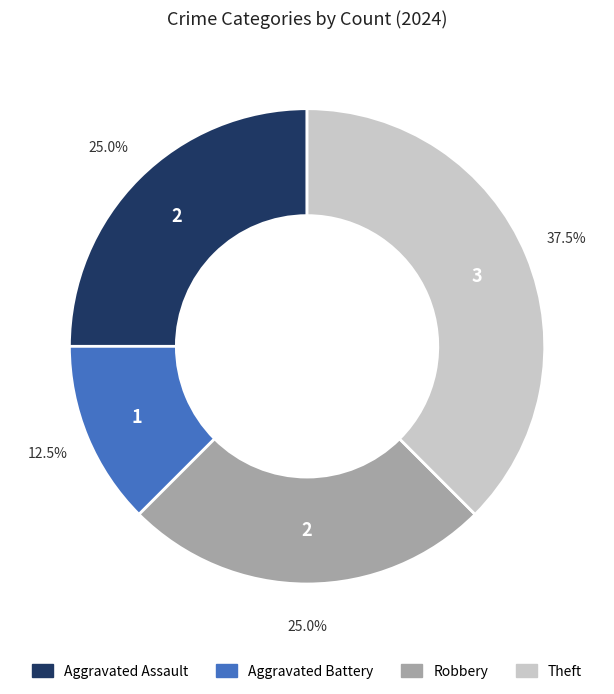

Between Aggravated Battery and Aggravated Assault, which is larger?

Aggravated Assault